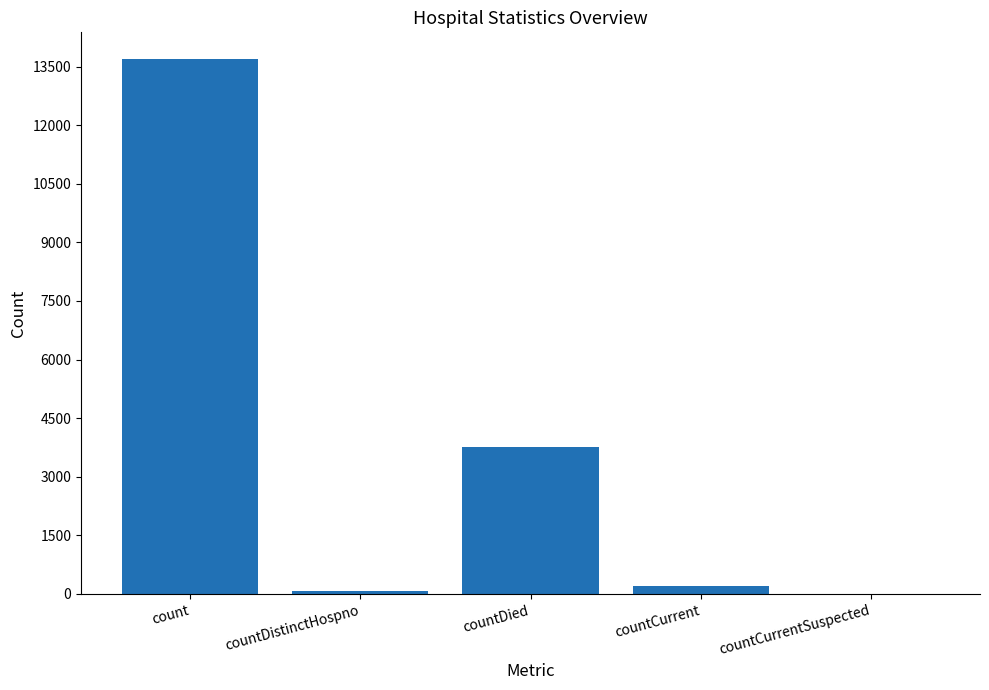

Where is the data nearest to the value 6846?

countDied